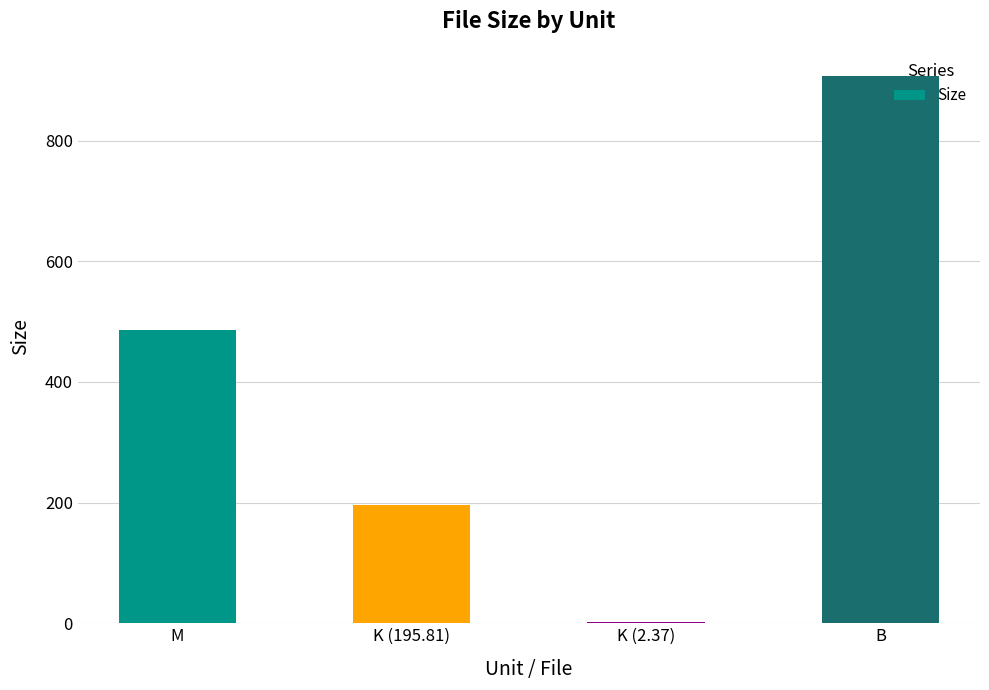

What is the difference between the values at B and K (2.37)?

904.6